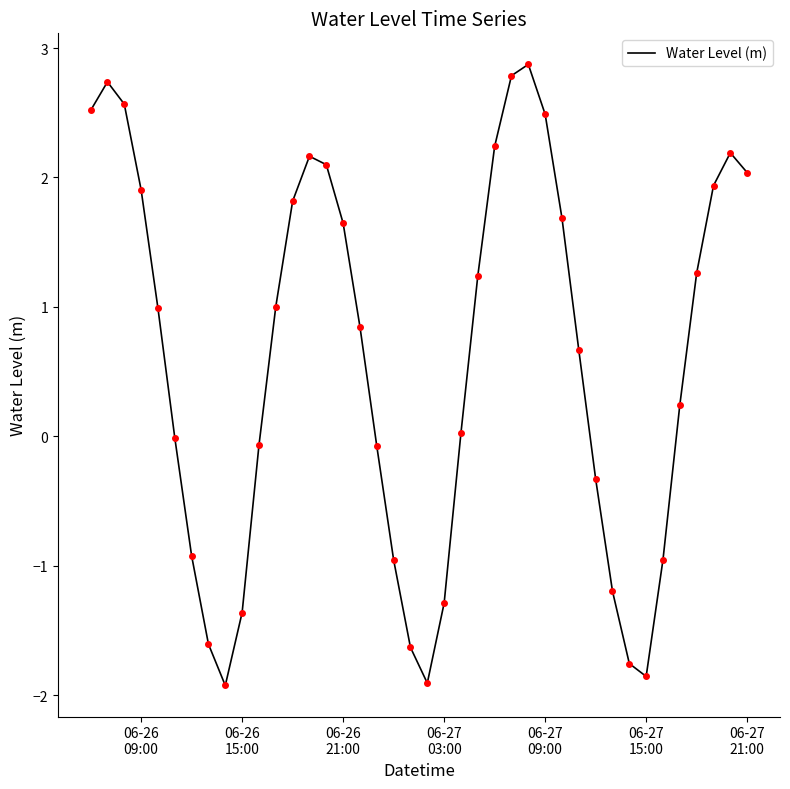

What is the greatest value displayed?

2.9